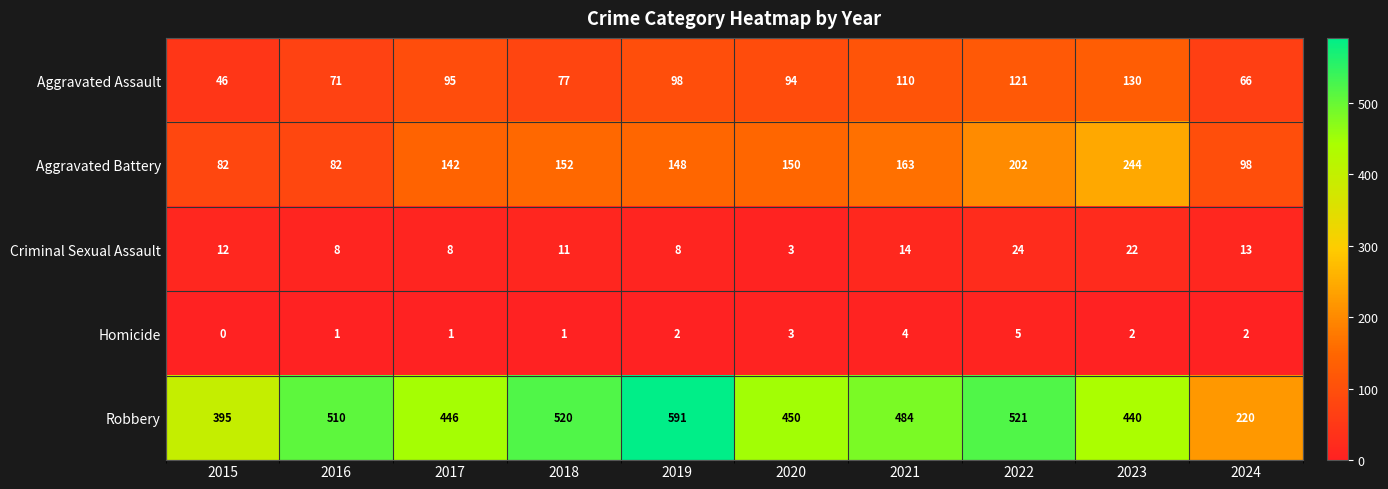

At 2022, list the series in order from largest to smallest.

Robbery, Aggravated Battery, Aggravated Assault, Criminal Sexual Assault, Homicide